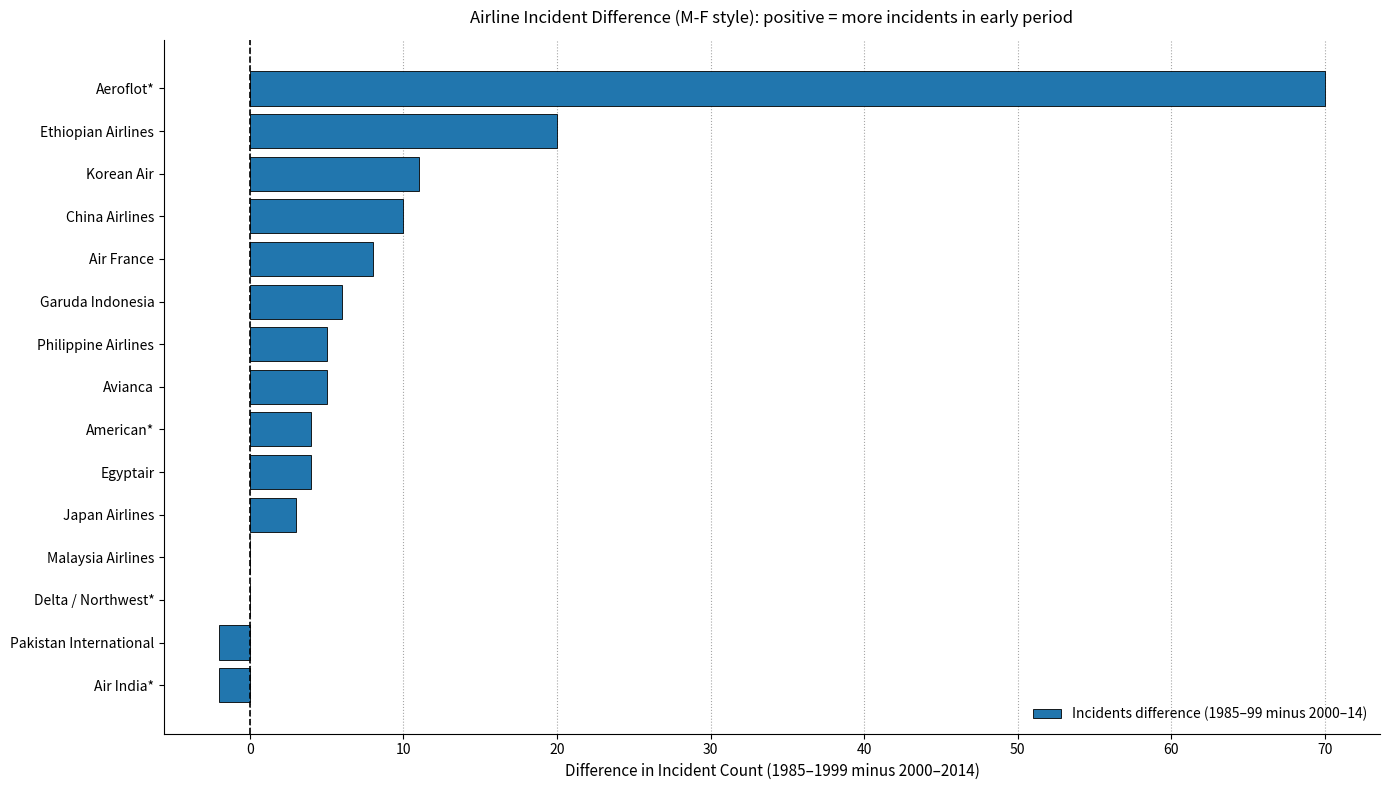

At which label is the value closest to 34?

Ethiopian Airlines